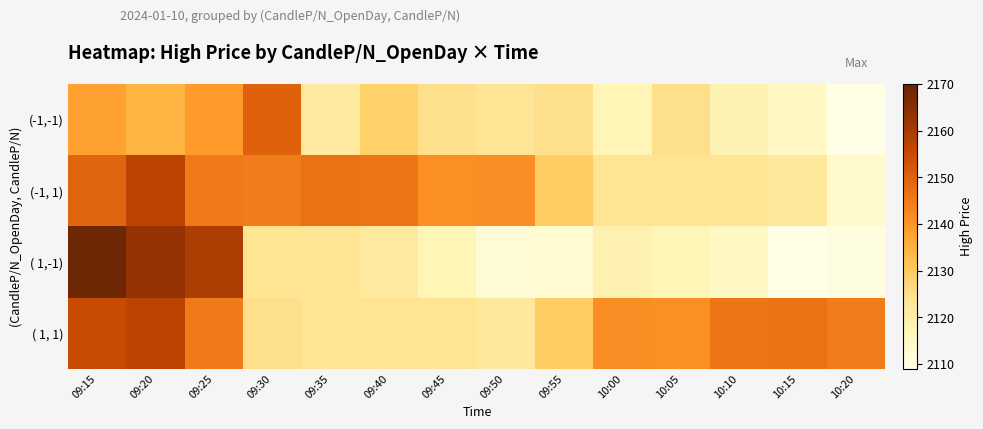

What is the total value across all series at 10:00?

8501.5